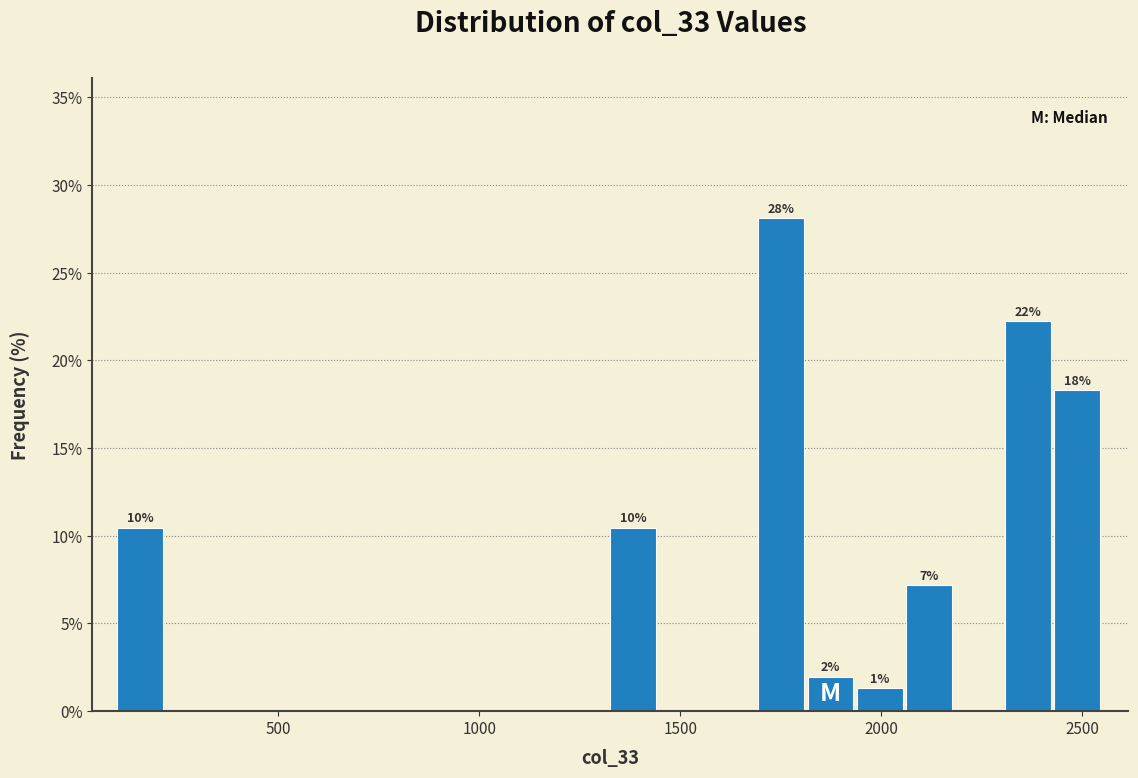

Read against the x-axis, roughly where is the centre of the tallest bar?

1750